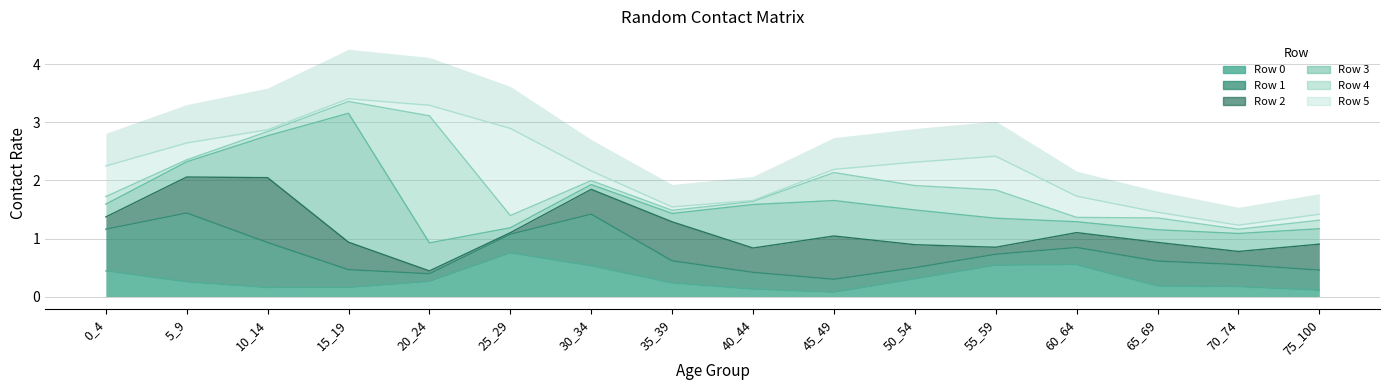

How many lines are shown in the chart?

6